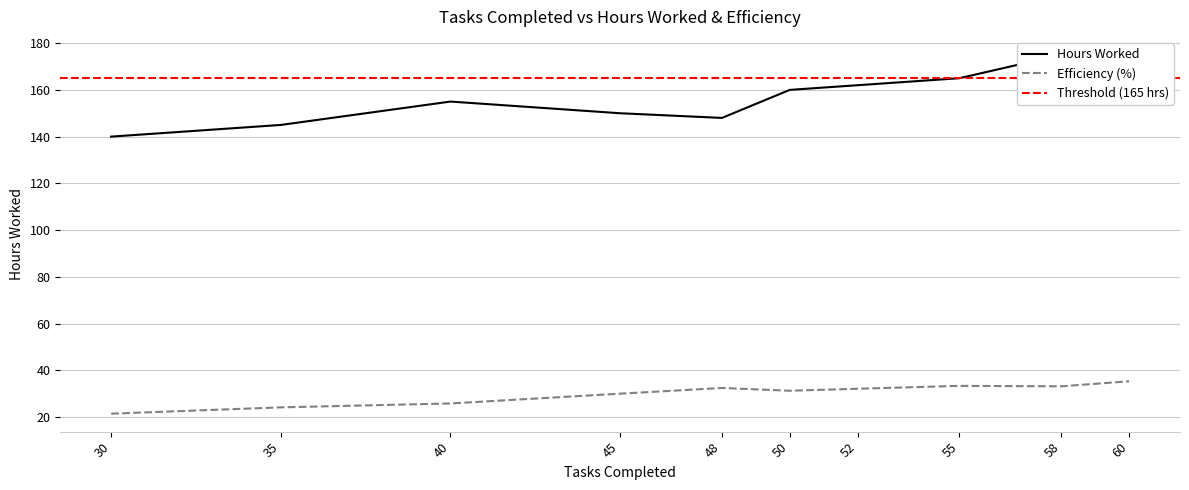

What is the highest value of the Hours Worked series?

175.0